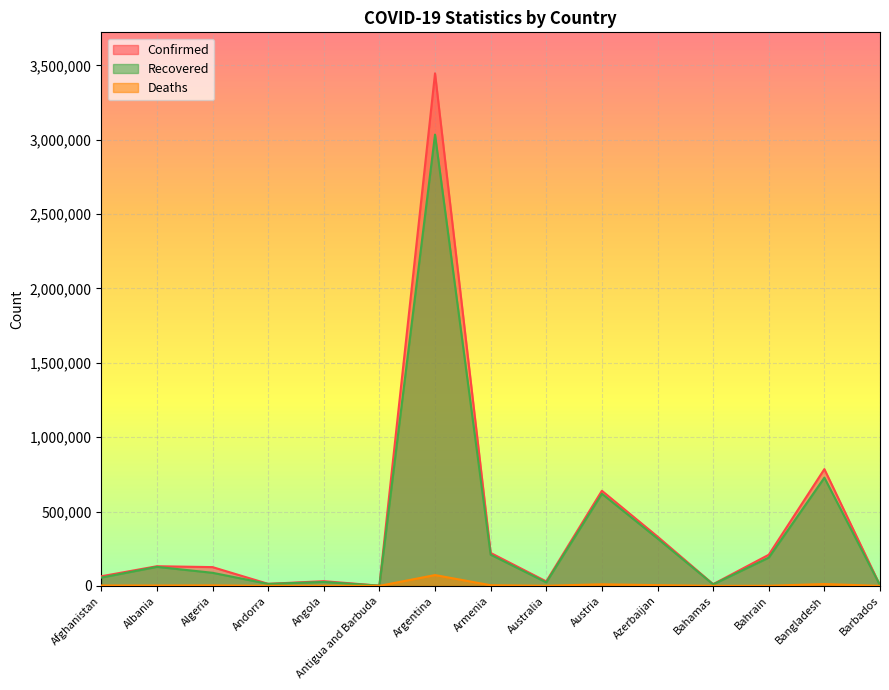

In Deaths, how many points are higher than both neighbors (excluding endpoints)?

5